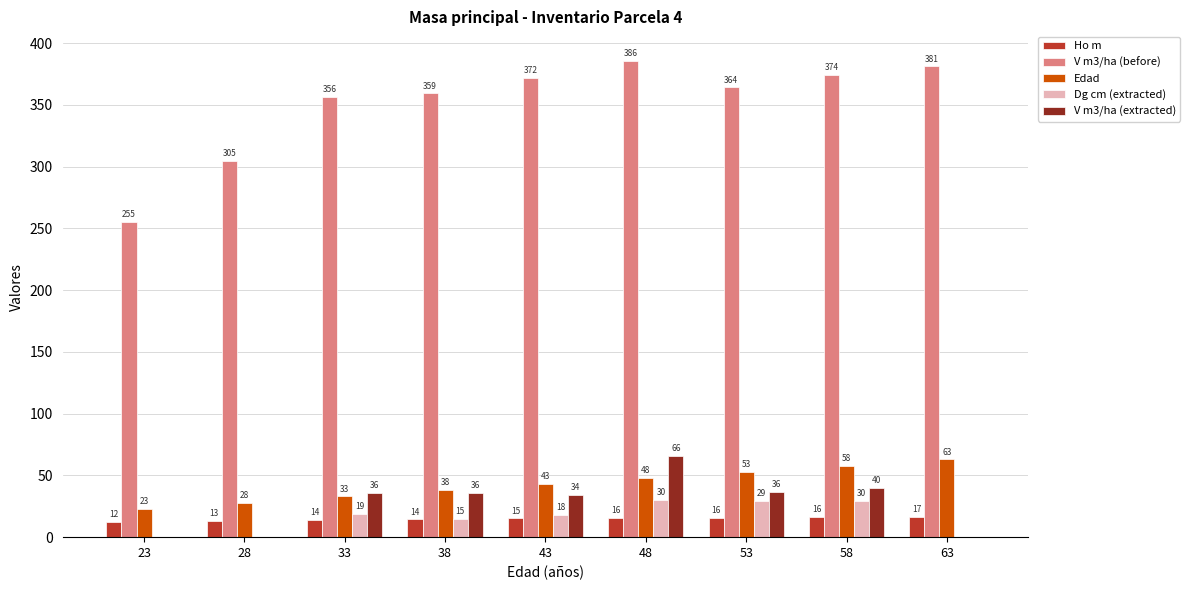

True or false: Dg cm (extracted) has a value of 29.6 at 58.

True